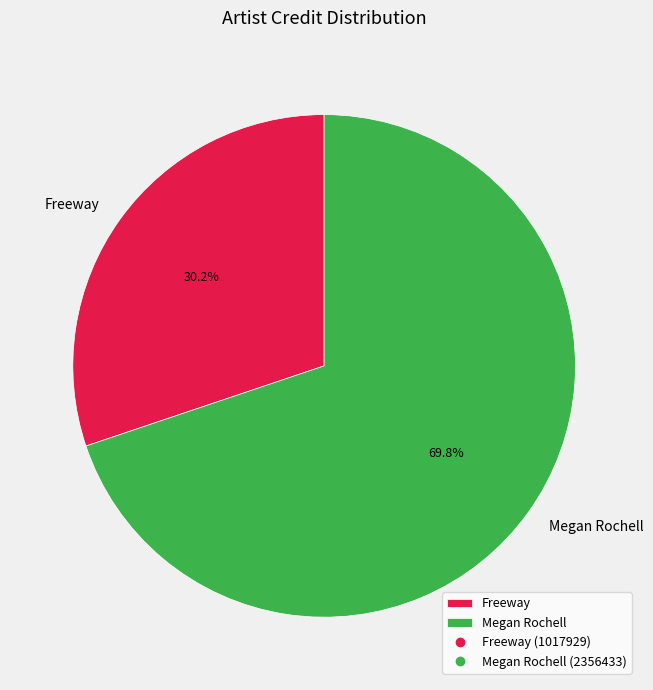

Do Megan Rochell and Freeway together represent more than half of the pie?

Yes